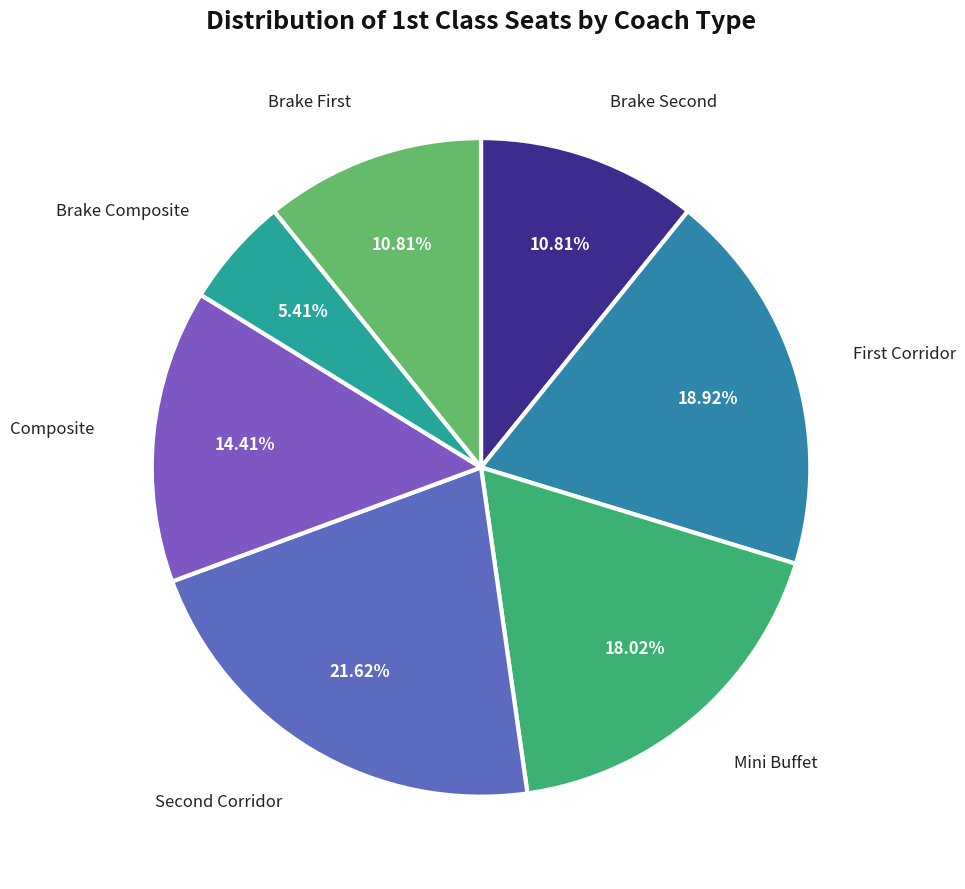

How many slices are in this pie chart?

7